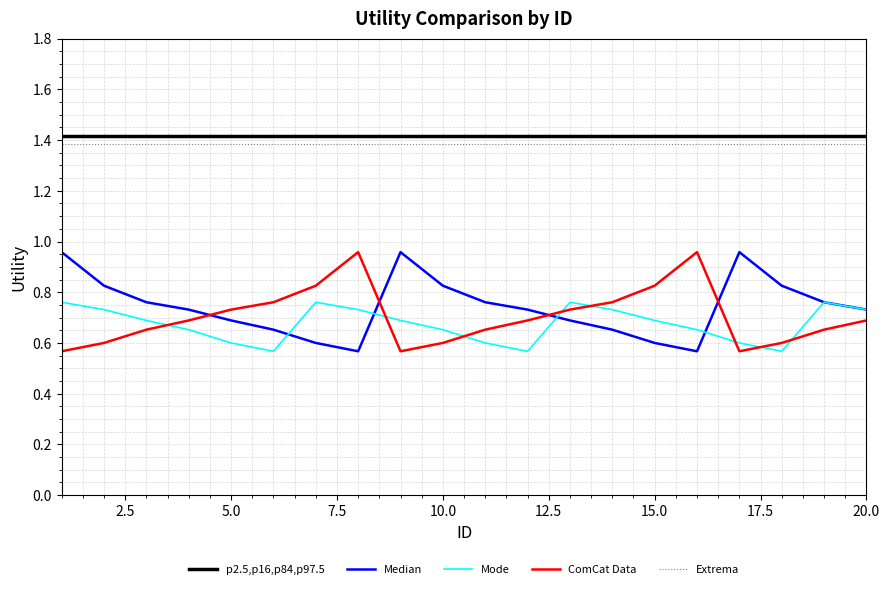

How many interior local peaks does the ComCat Data series have?

2